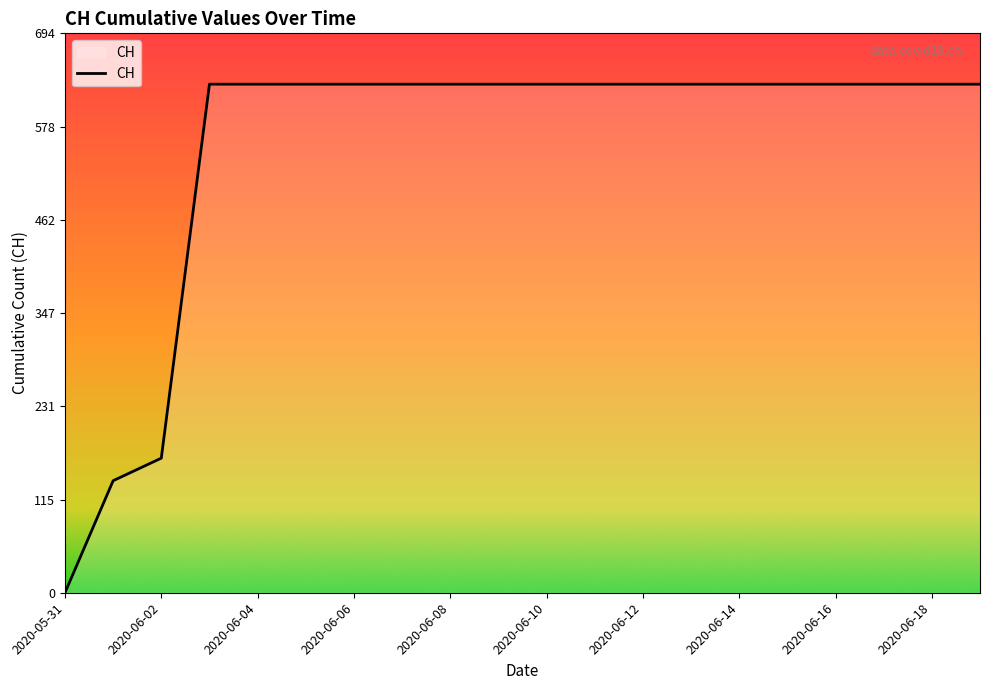

What is the maximum value shown in the chart?

631